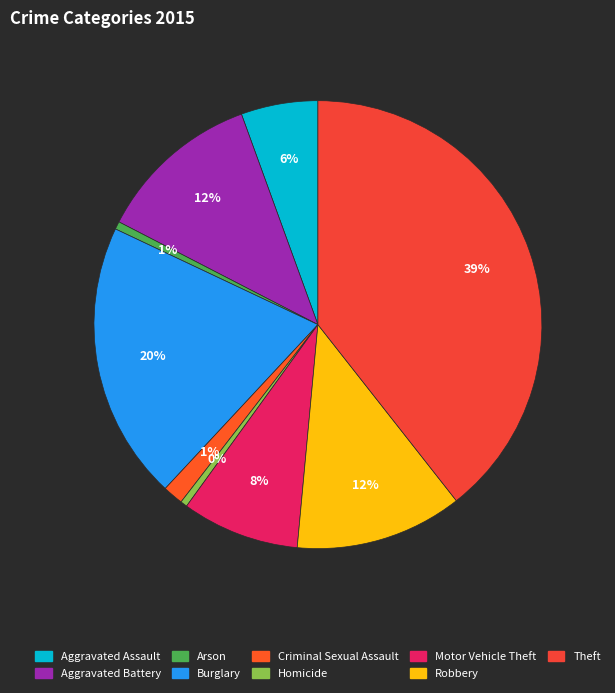

To the nearest percent, what is the difference between the largest and smallest slice percentages?

39%